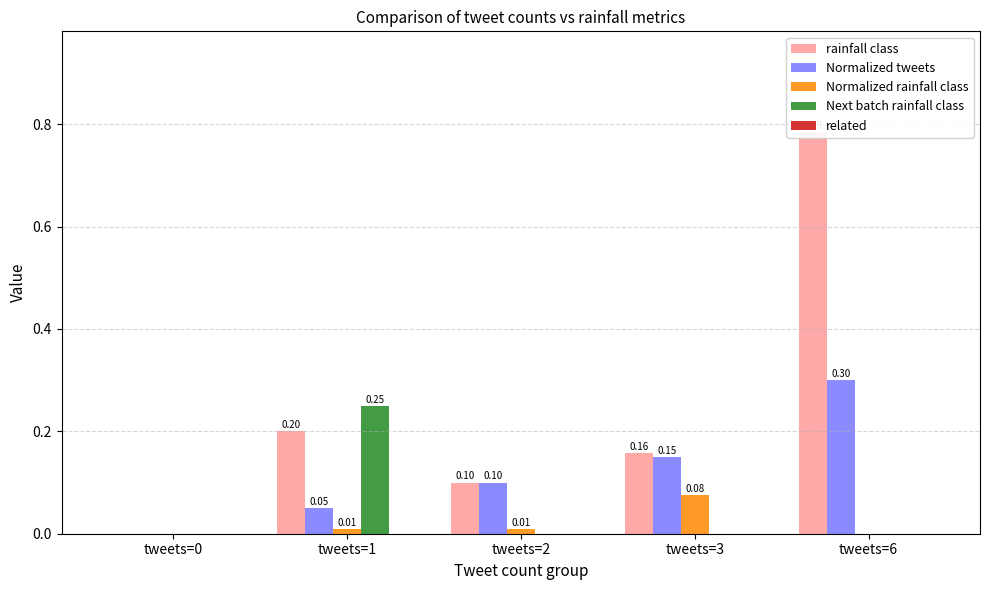

Which label corresponds to the smallest value in the chart?

tweets=0